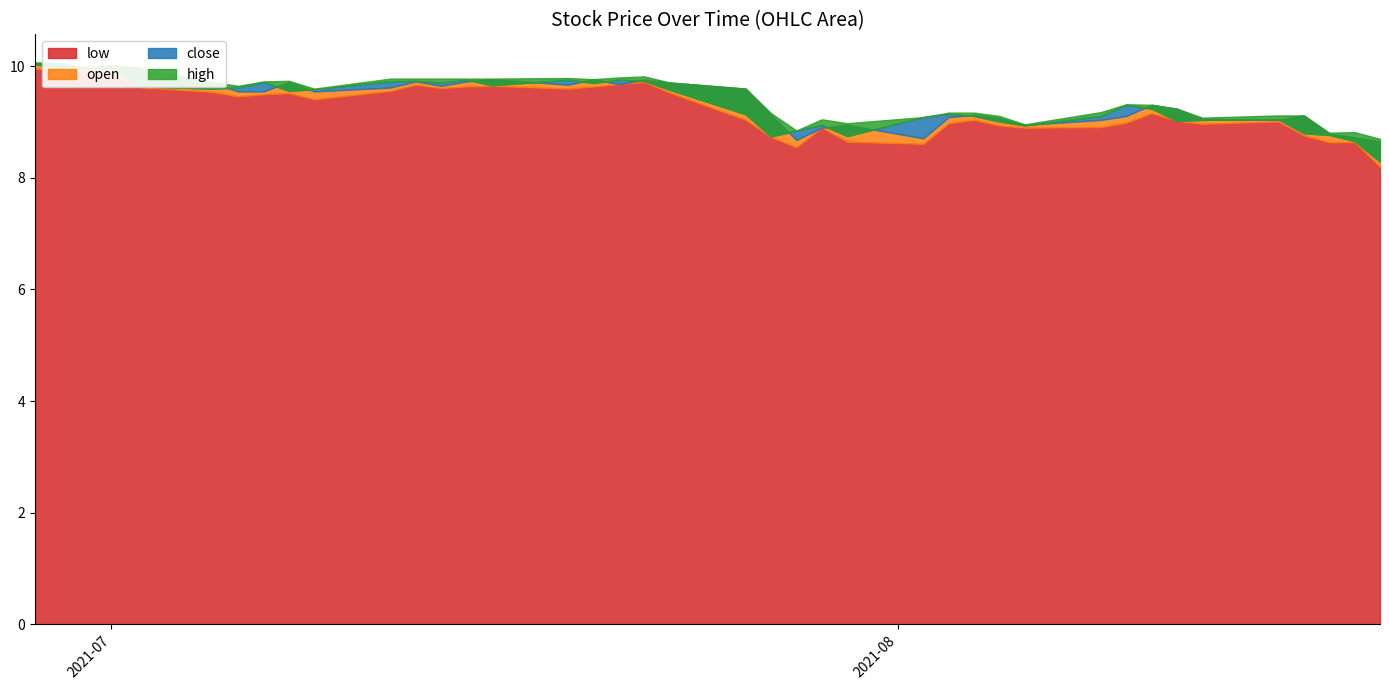

What is the sum of all high values?

378.2